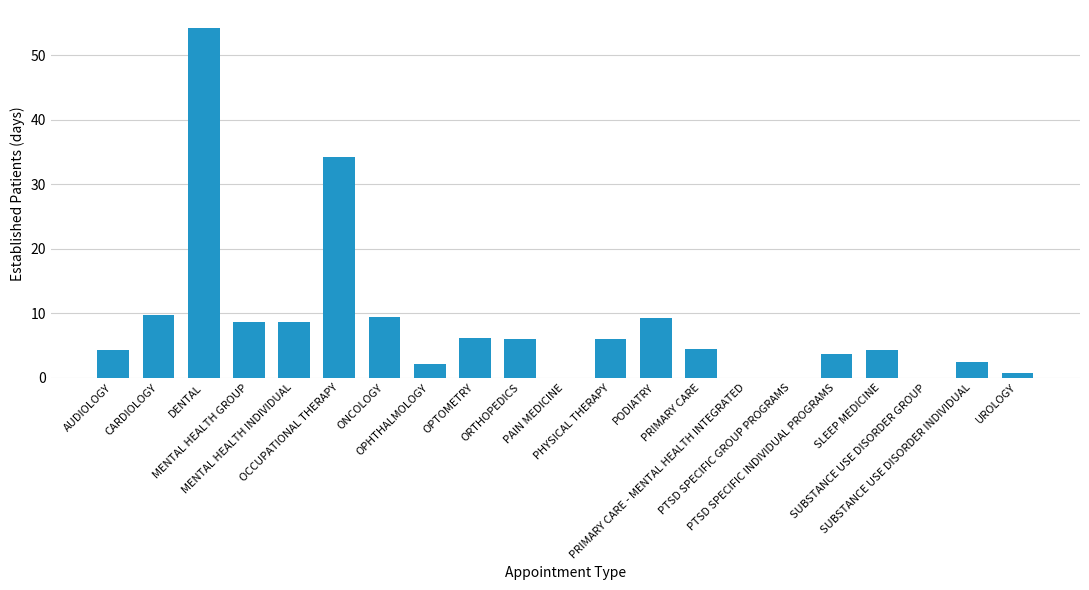

What is the sum of all values?

174.3